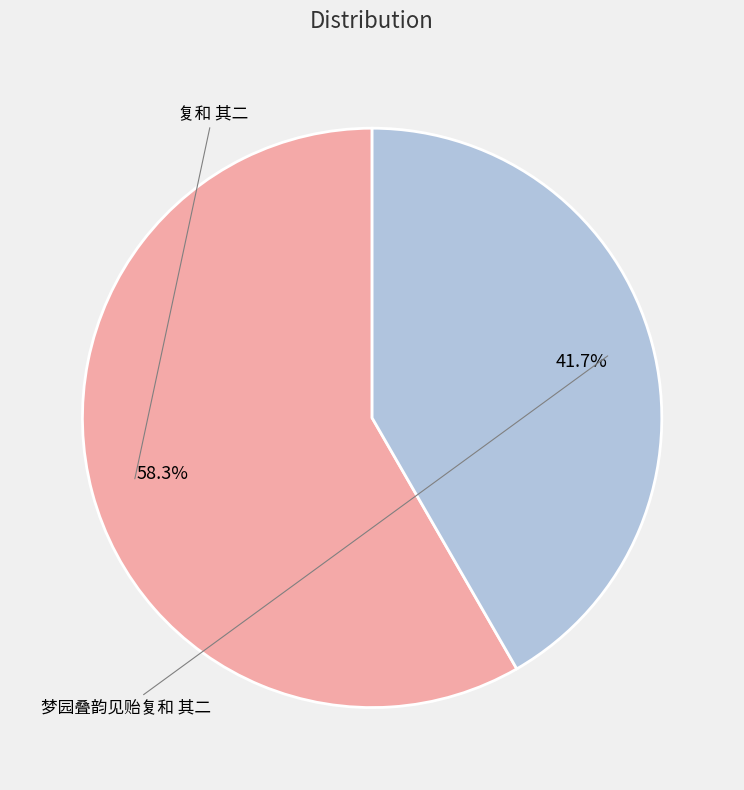

To the nearest percent, what portion does 复和 其二 represent?

58%